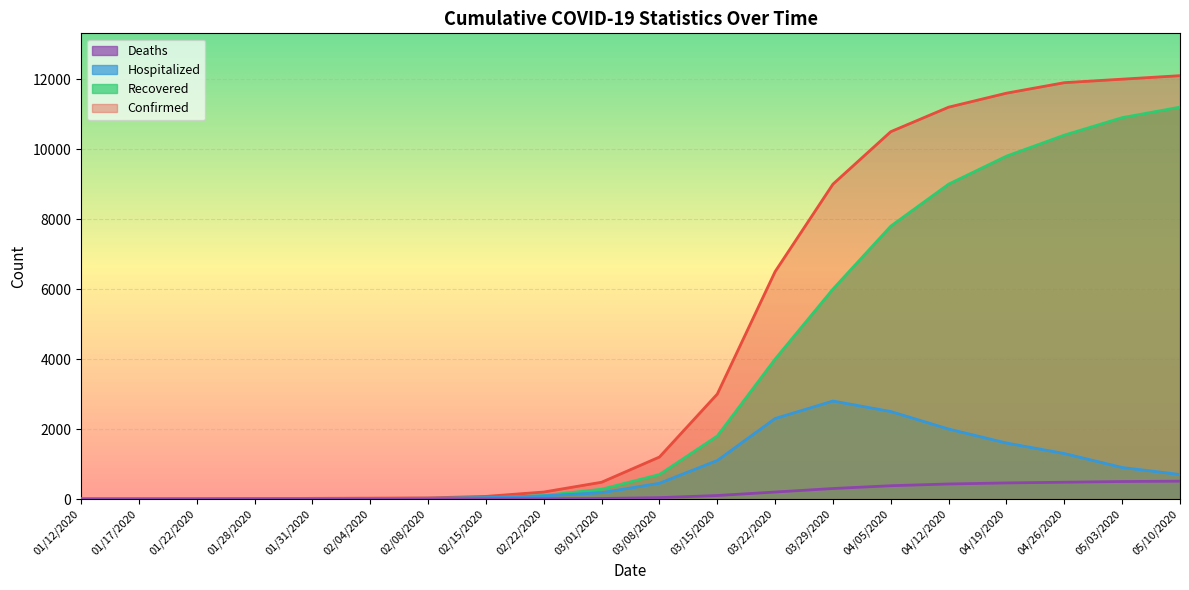

At 03/01/2020, list the series in order from smallest to largest.

Deaths, Hospitalized, Recovered, Confirmed